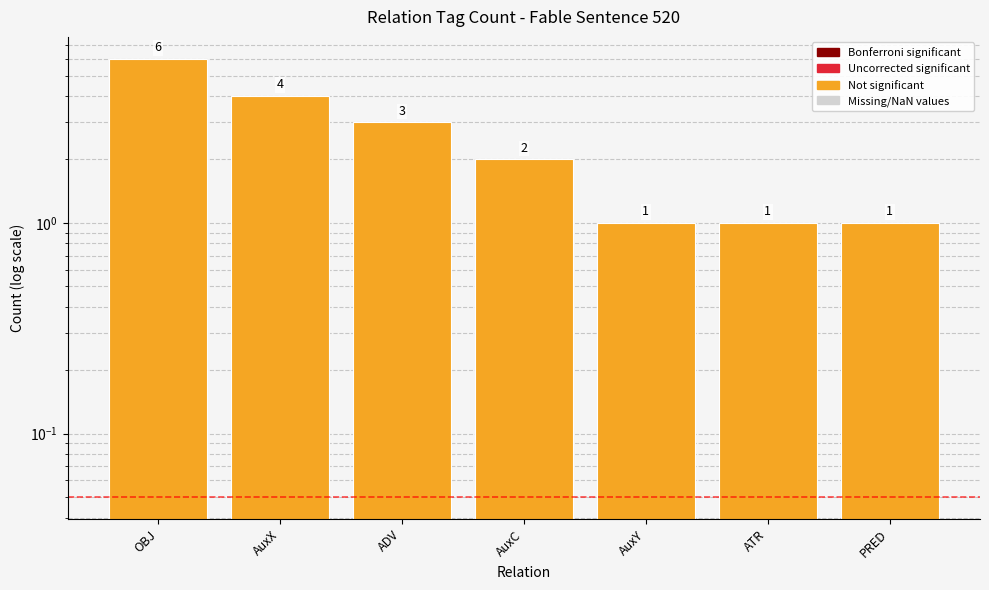

Where is the data nearest to the value 3?

ADV